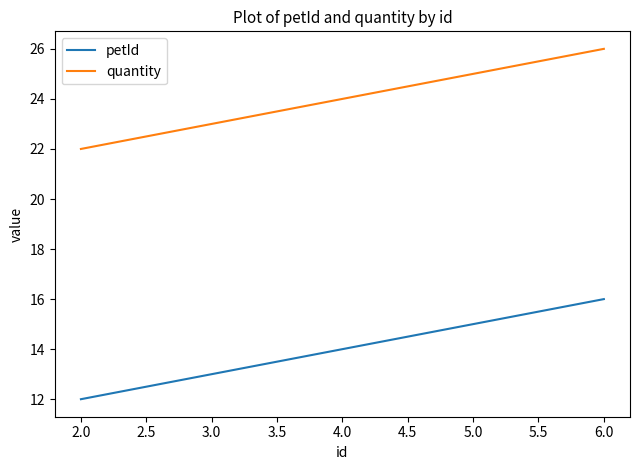

Rank the categories by petId value from lowest to highest.

2.0, 4.0, 6.0